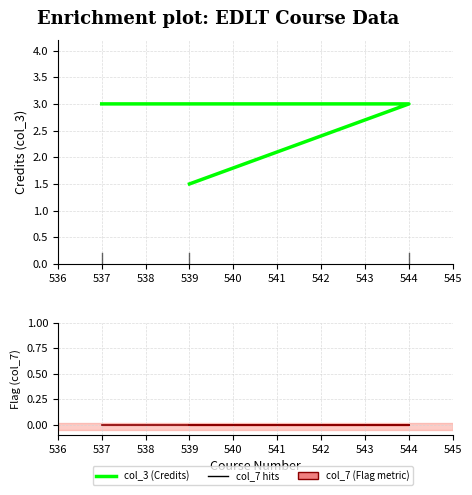

True or false: col_7 line has a value of 0.0 at 544.

True